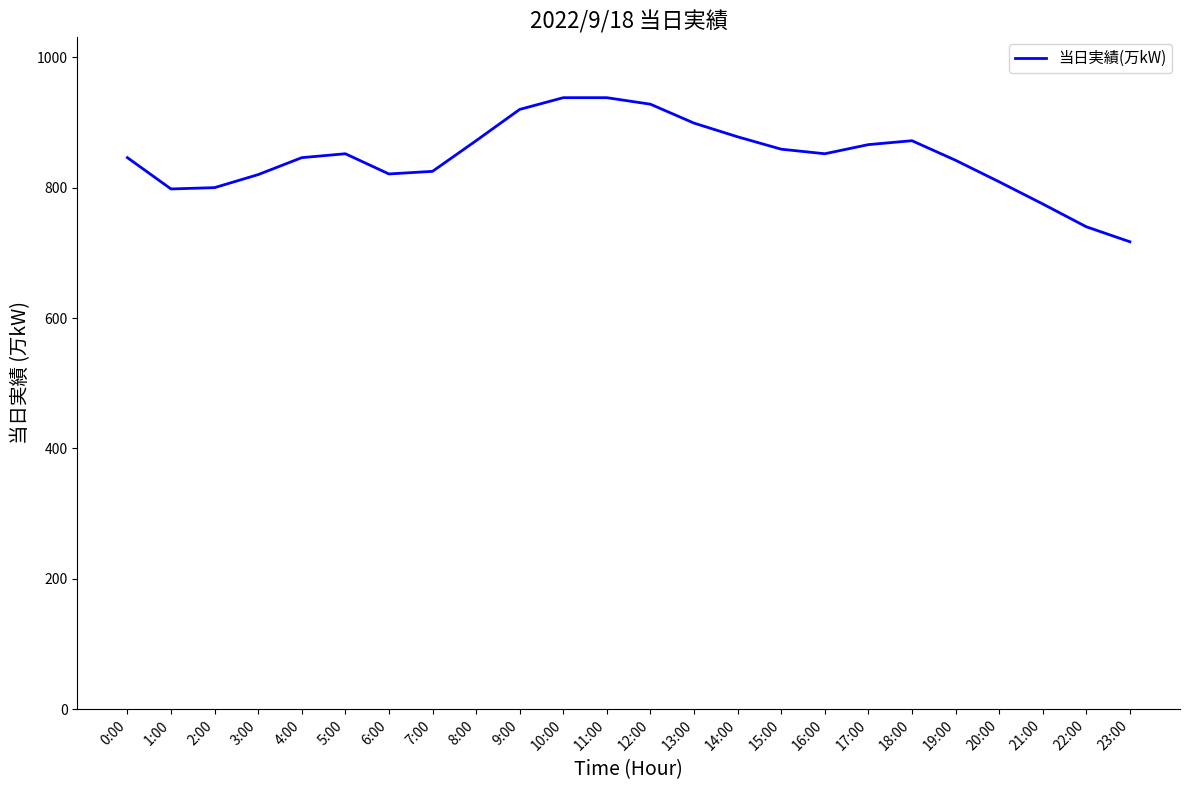

What is the difference between the maximum and minimum values?

221